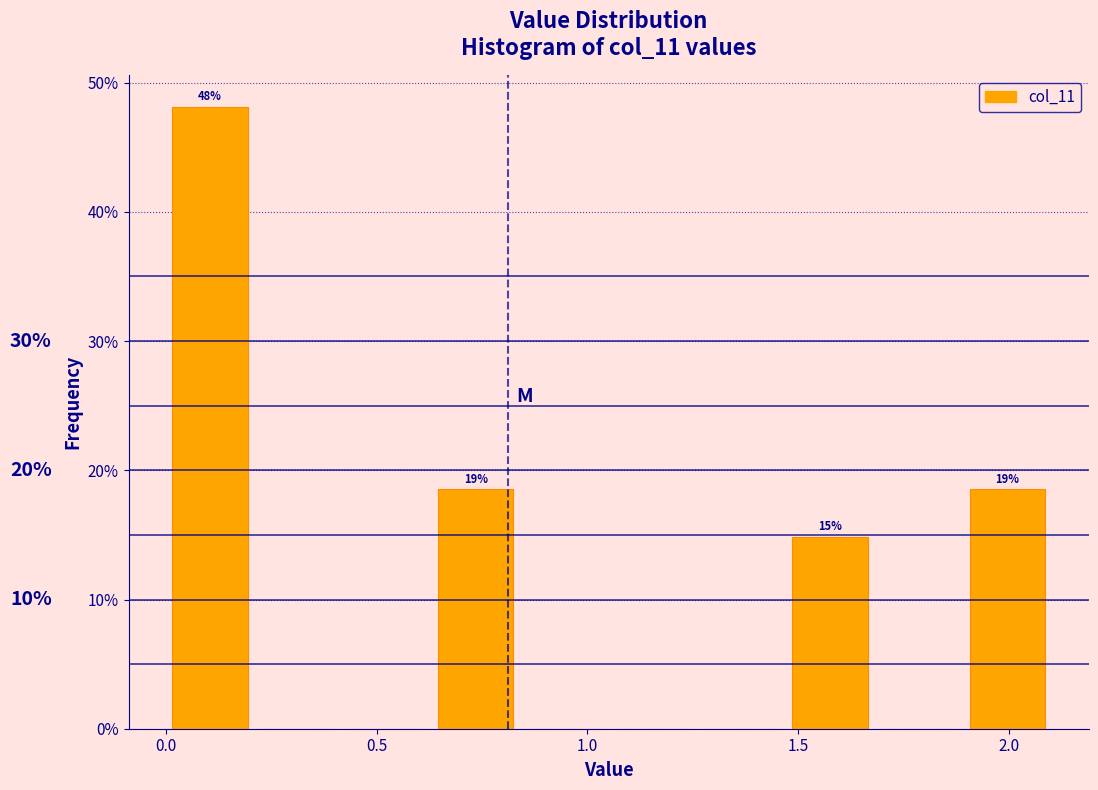

Which range on the x-axis has the tallest bar?

0.00 to 0.21